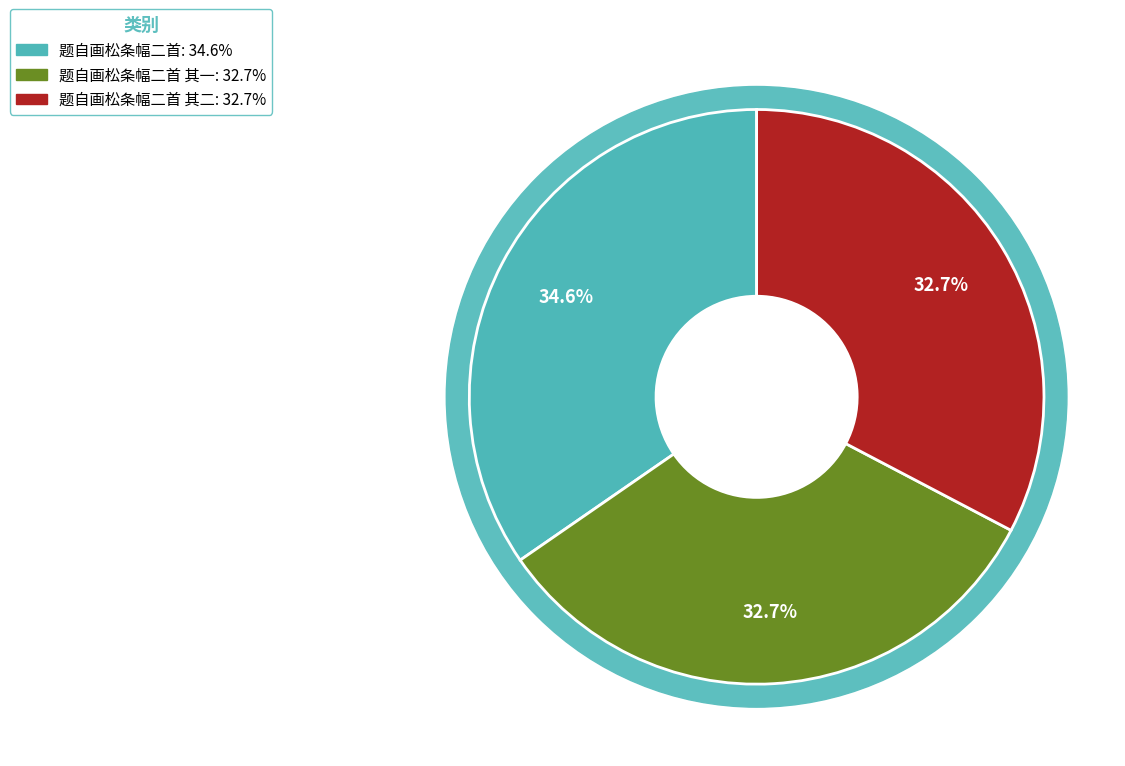

Rank the categories by value from lowest to highest.

题自画松条幅二首 其一, 题自画松条幅二首 其二, 题自画松条幅二首